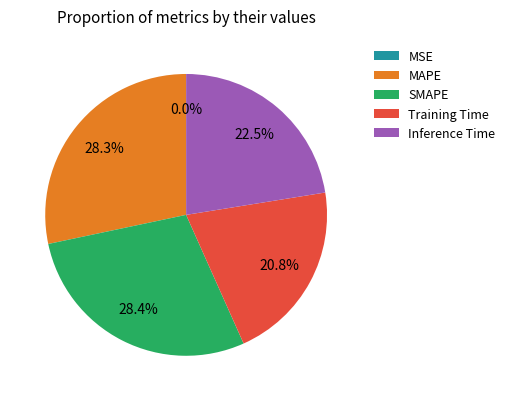

To the nearest percent, what portion does Training Time represent?

21%